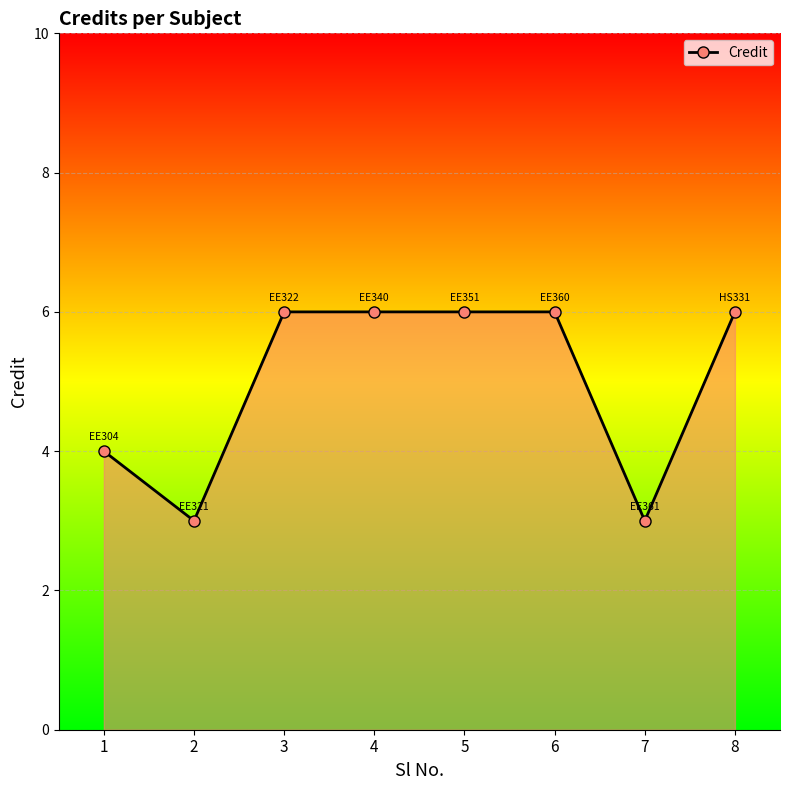

What is the greatest value displayed?

6